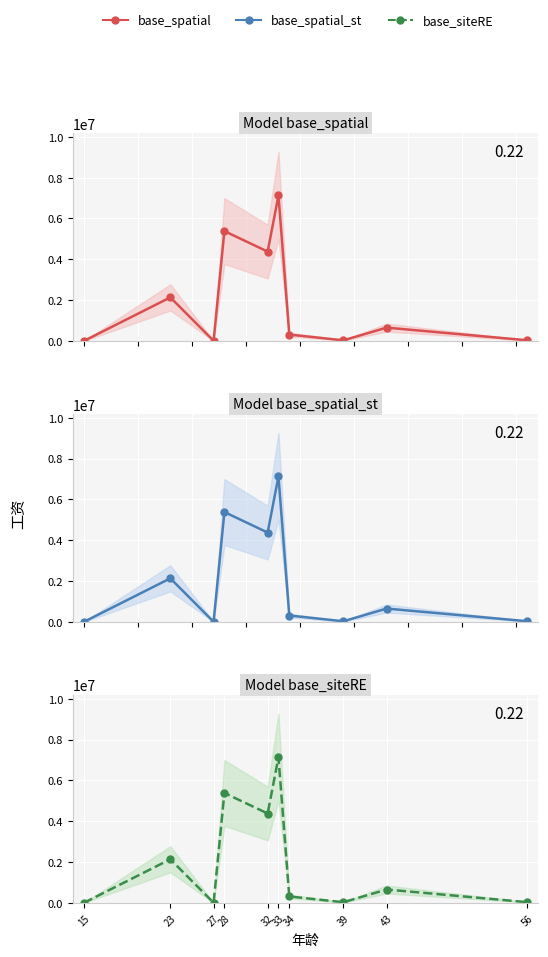

What is the change in value from 23 to 27?

-2128071